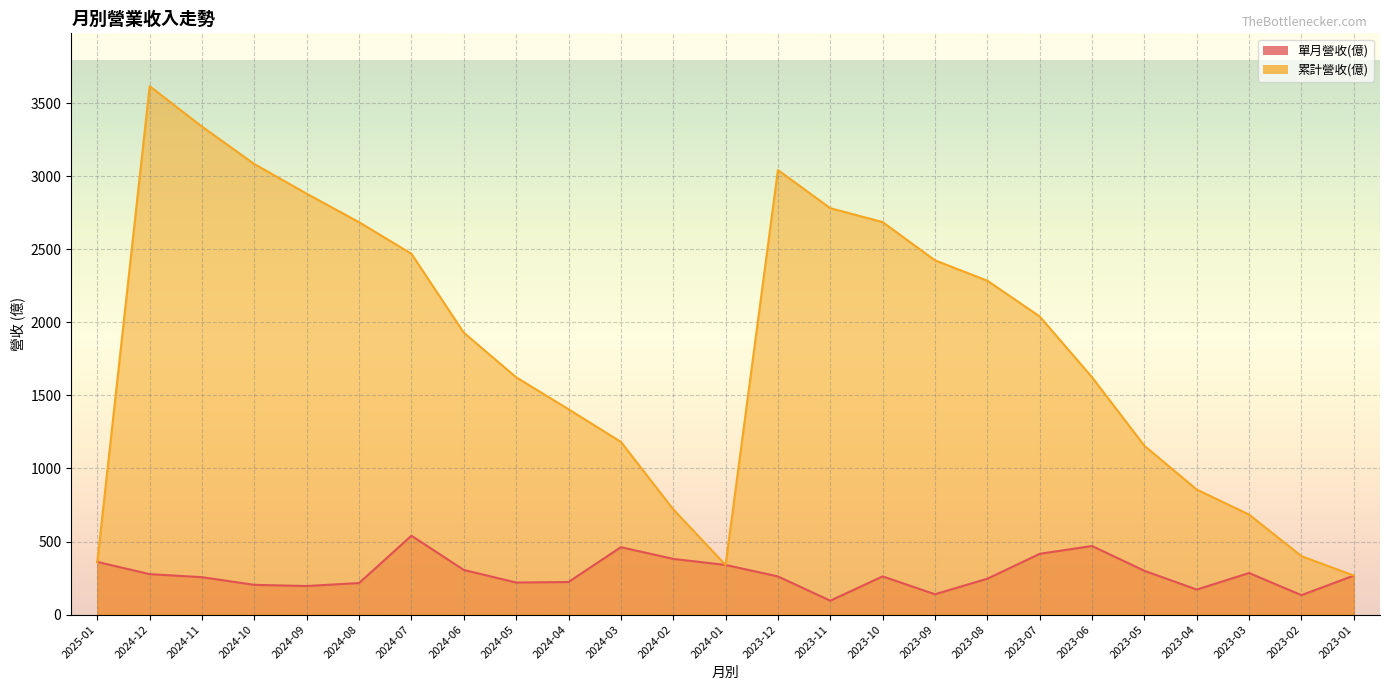

How many data points in 累計營收(億) are less than 1929?

12